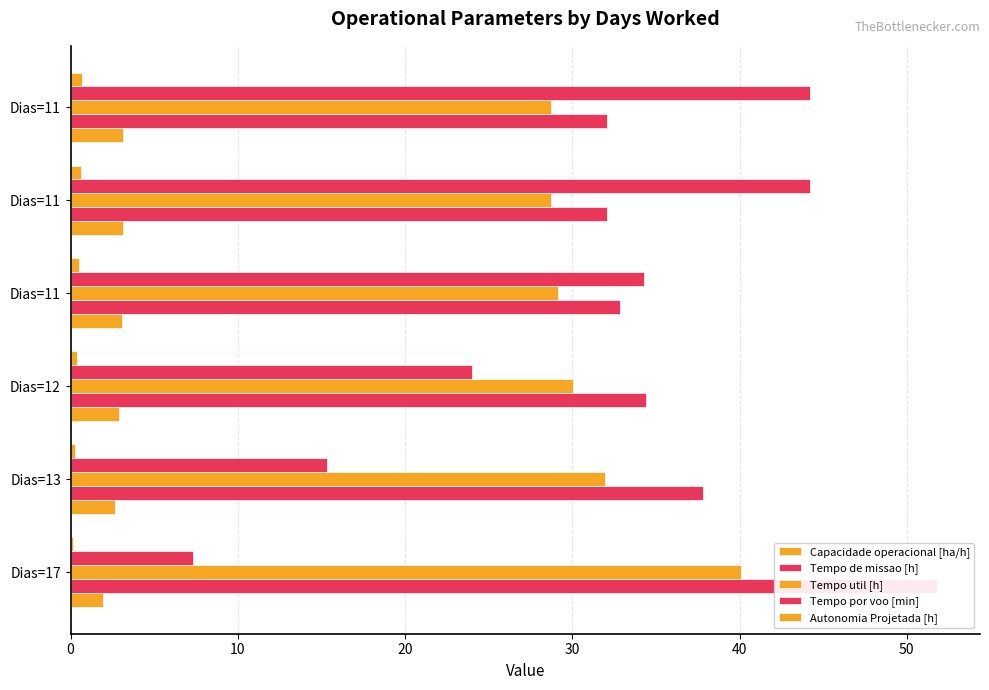

How many distinct data groups are displayed?

5